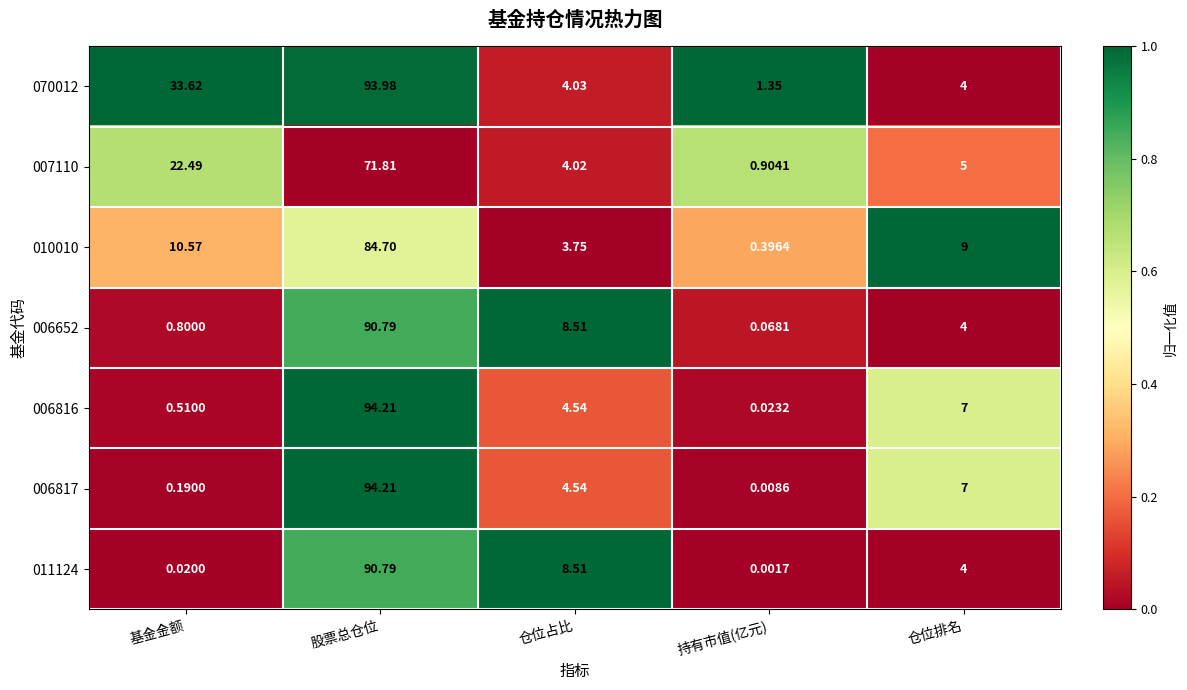

Between 股票总仓位 and 持有市值(亿元), which series saw the biggest shift?

006817